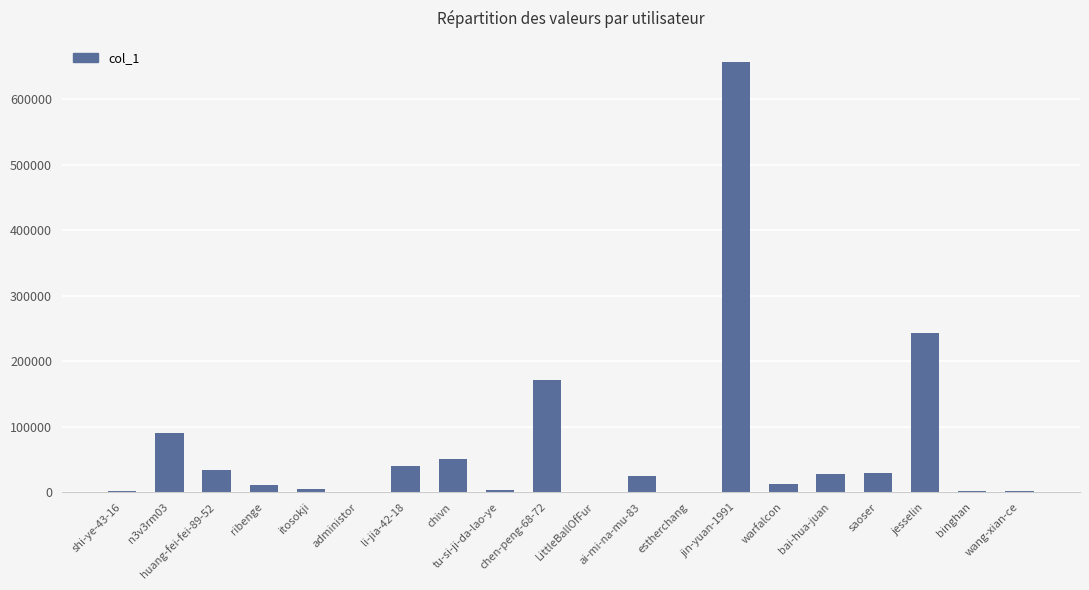

Which category has the highest value across all series?

jin-yuan-1991